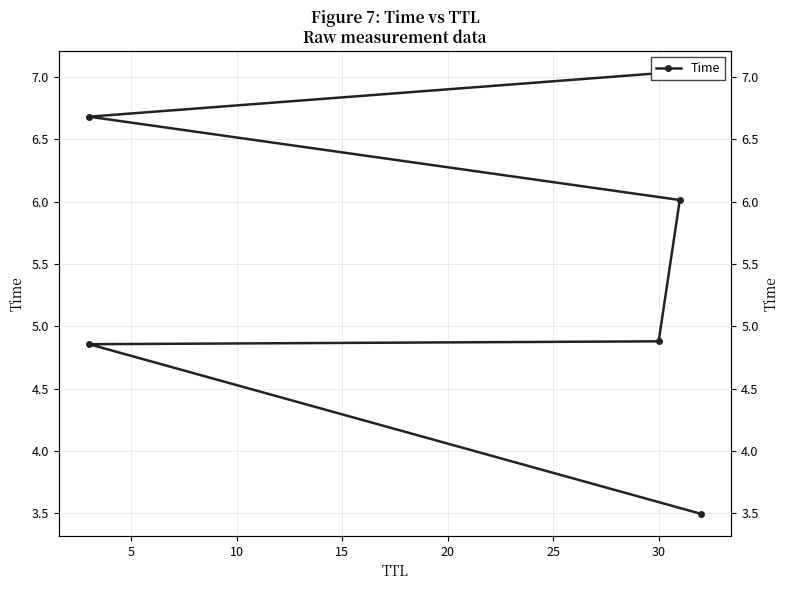

What is the value of the 3rd point from the left?

4.9